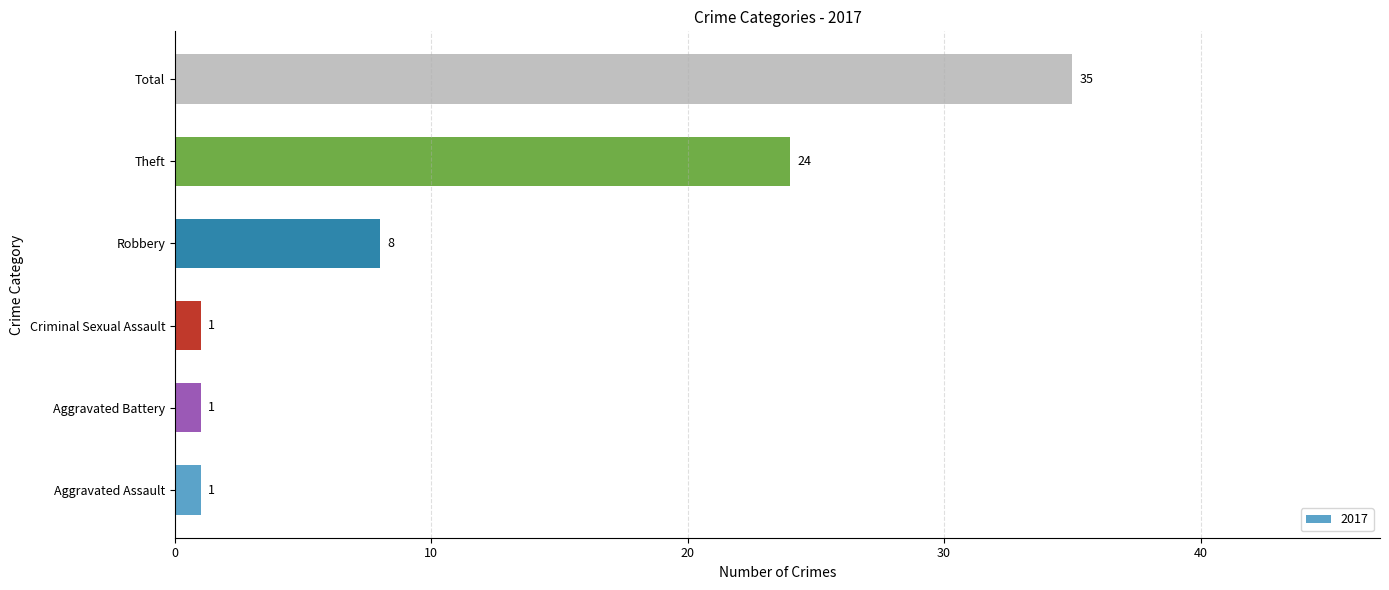

What is the change in value from Criminal Sexual Assault to Theft?

+23